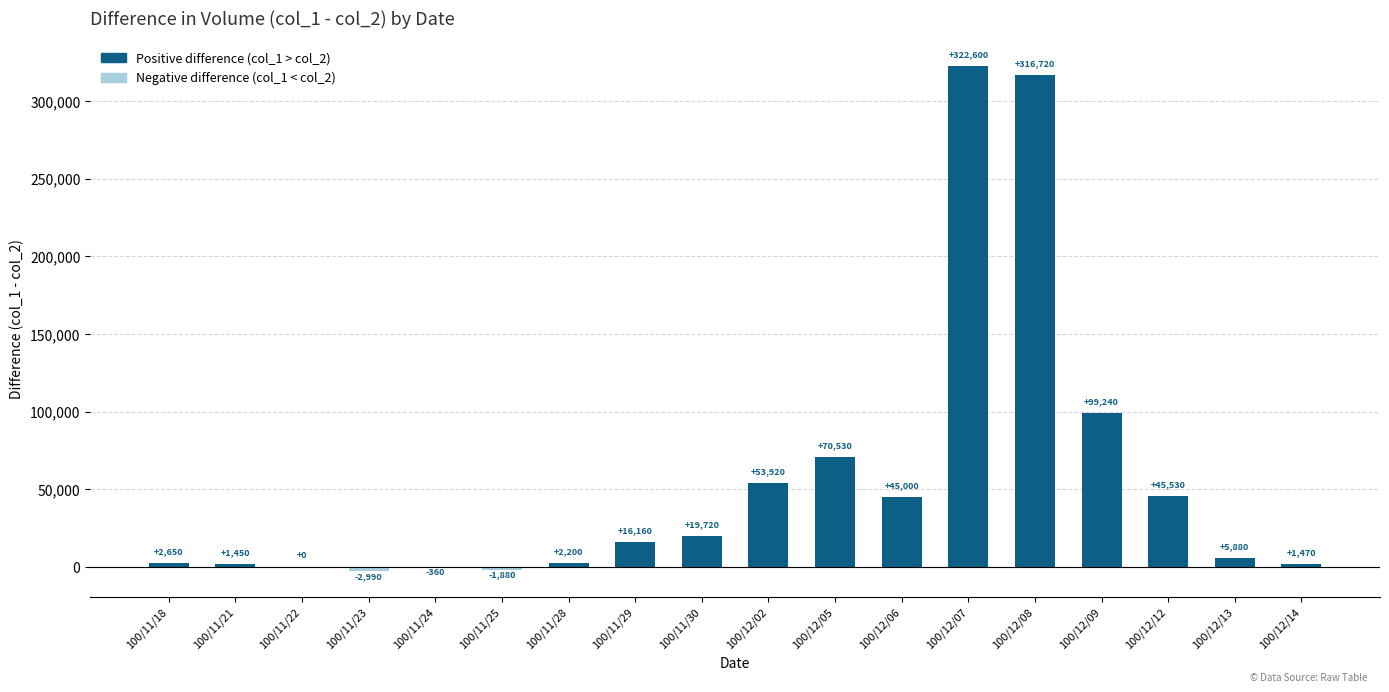

The chart shows a value of 126763 at 100/12/05. True or false?

False